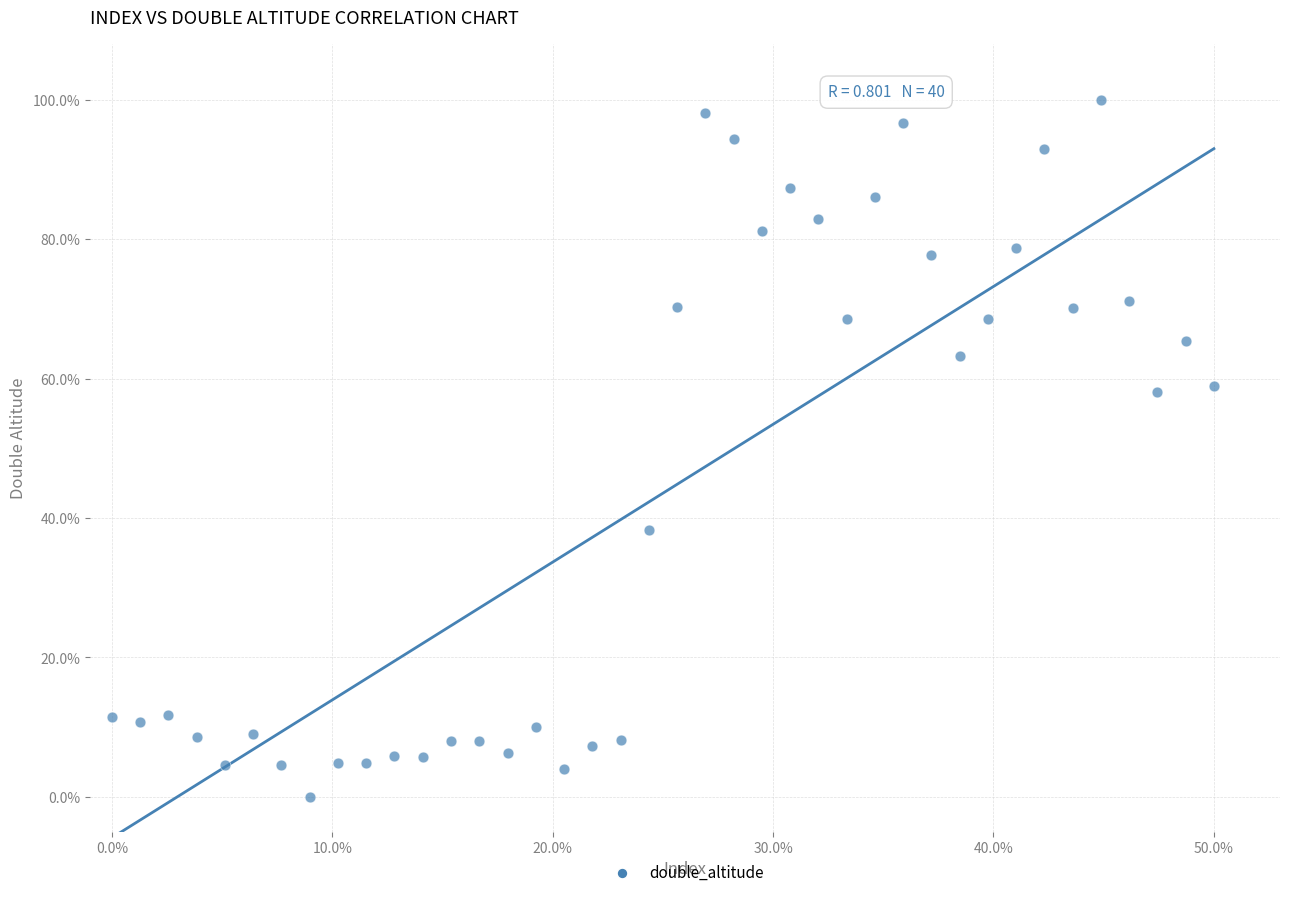

What is the range of Y values (max minus min)?

100.0